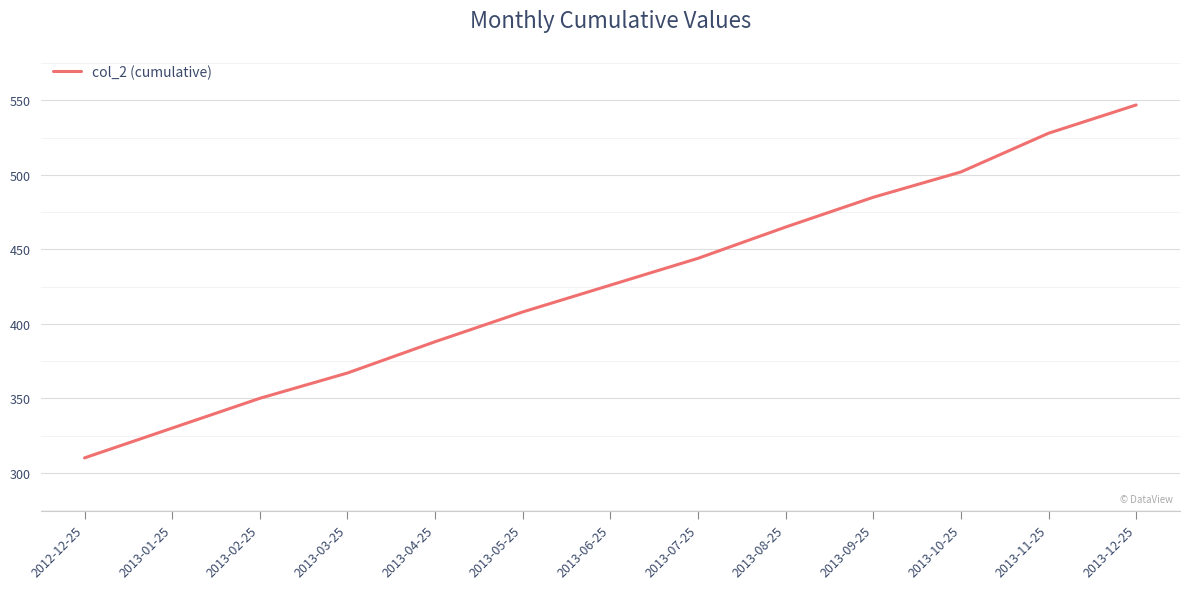

What is the approximate value at 2013-10-25?

502